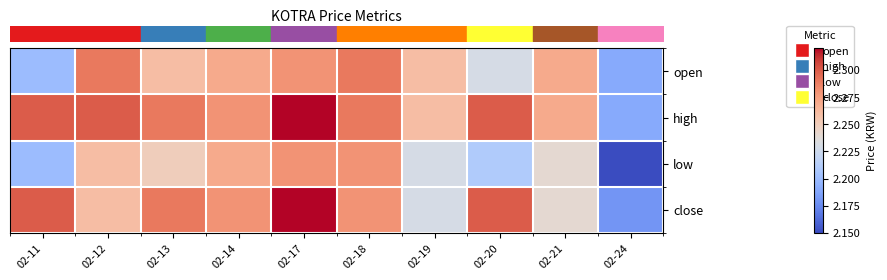

Reading right to left, extract all data points from this chart.

row_0: 2.2	2.3	2.2	2.3	2.3	2.3	2.3	2.3	2.3	2.2
row_1: 2.2	2.3	2.3	2.3	2.3	2.3	2.3	2.3	2.3	2.3
row_2: 2.1	2.2	2.2	2.2	2.3	2.3	2.3	2.2	2.3	2.2
row_3: 2.2	2.2	2.3	2.2	2.3	2.3	2.3	2.3	2.3	2.3